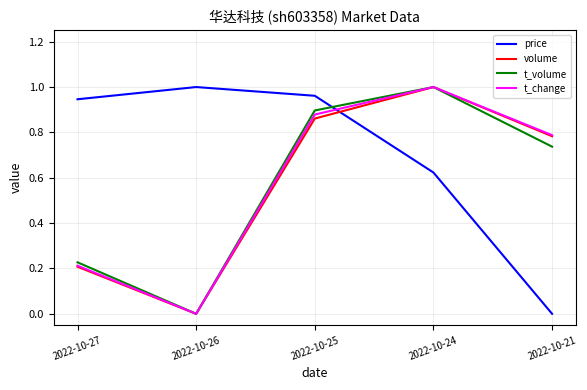

True or false: t_change has a value of 0.9 at 2022-10-25.

True